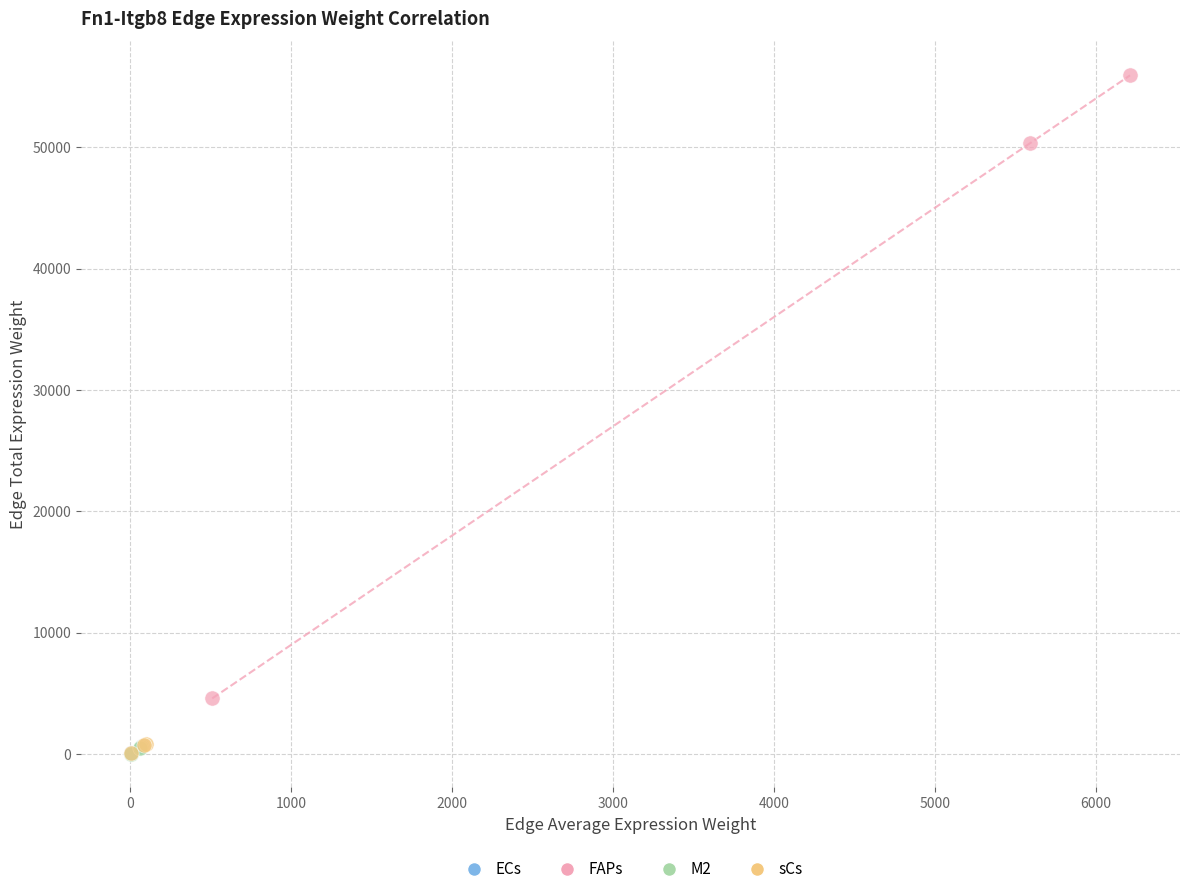

Which series has the largest Y range (max minus min)?

FAPs